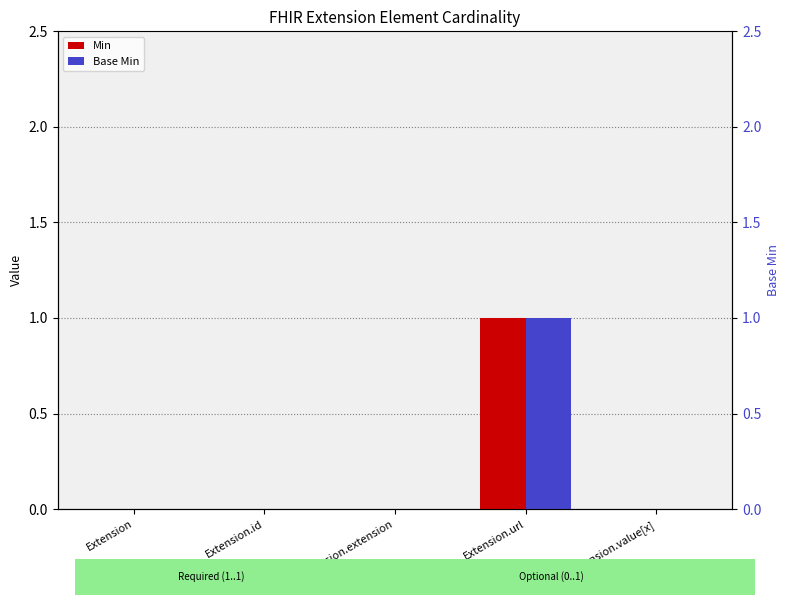

Which category has the lowest value in the Base Min series?

Extension